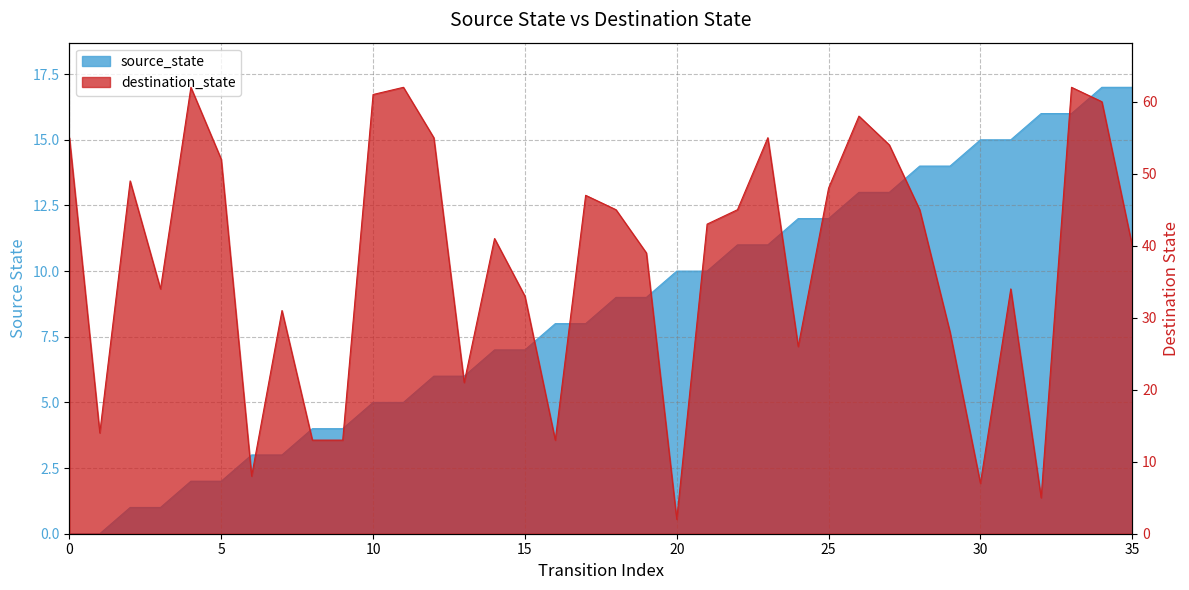

Which series has the largest range (max minus min)?

destination_state